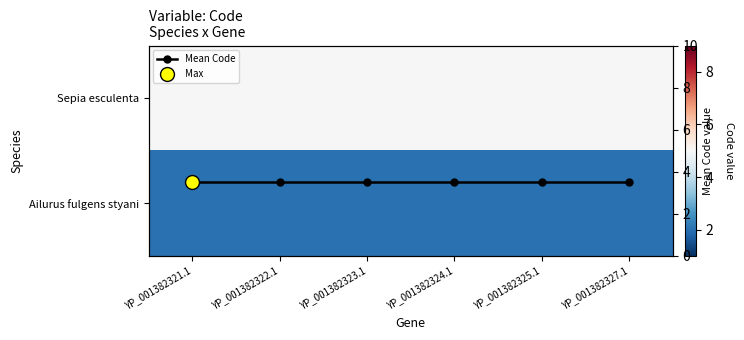

Which label corresponds to the largest value in the chart?

YP_001382321.1